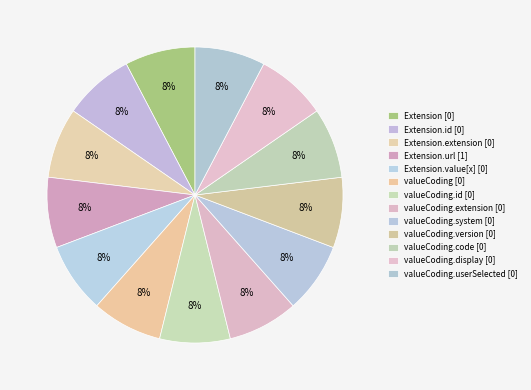

How many segments does this pie chart have?

13